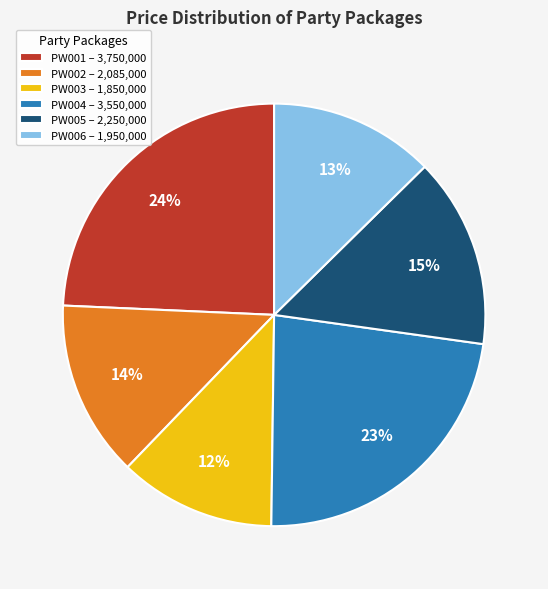

How many slices are in this pie chart?

6